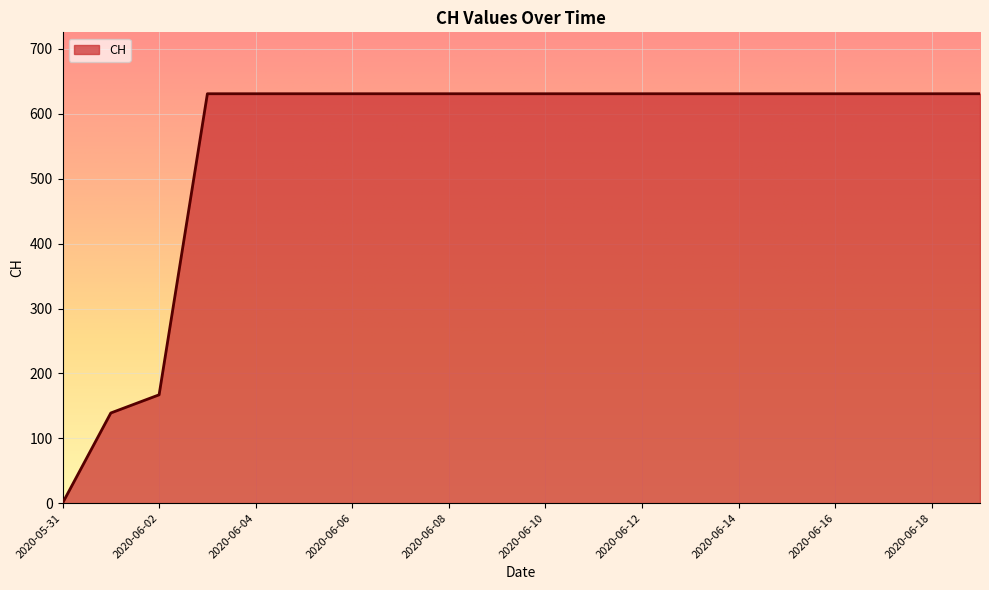

What is the difference between the maximum and minimum values?

631